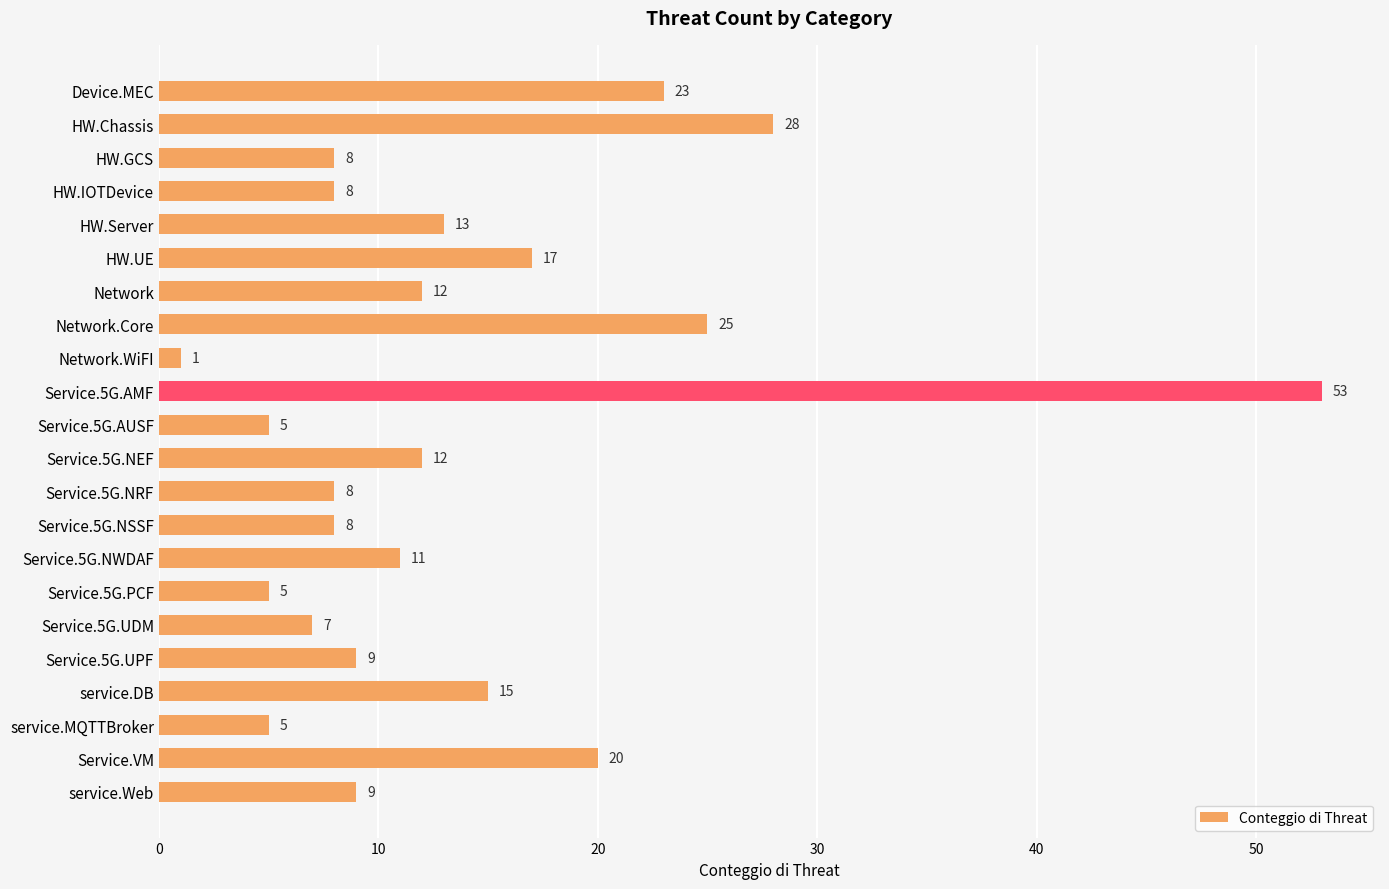

Count the number of categories in the chart.

22